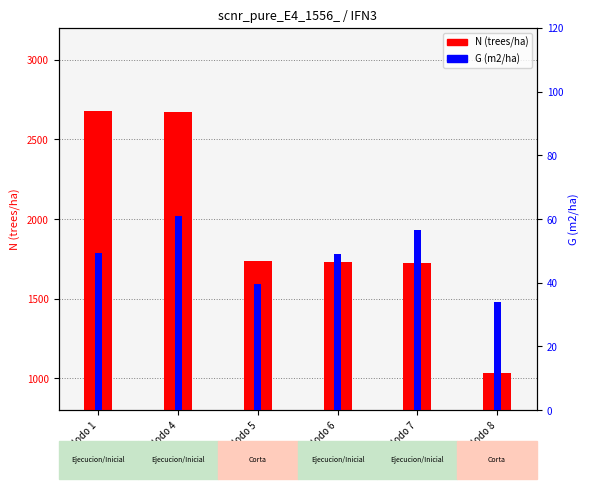

What is the spread (max minus min) of values at Nodo 7?

1668.1